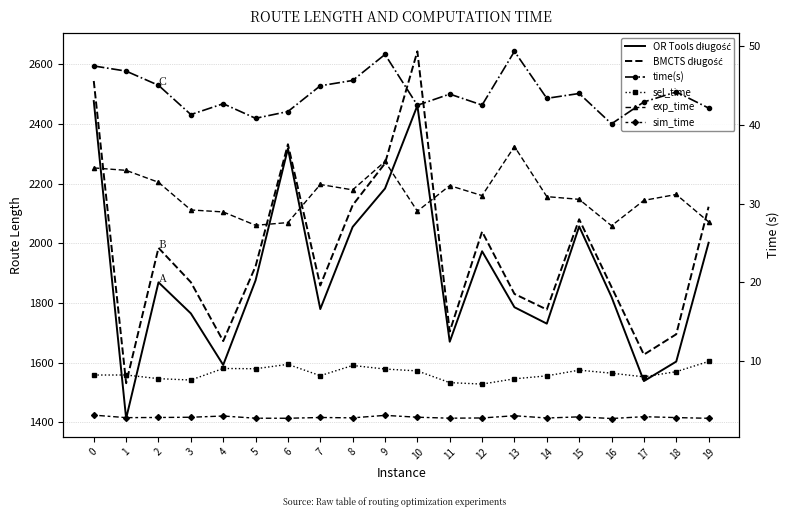

True or false: sel_time and OR Tools długość intersect in this chart.

False